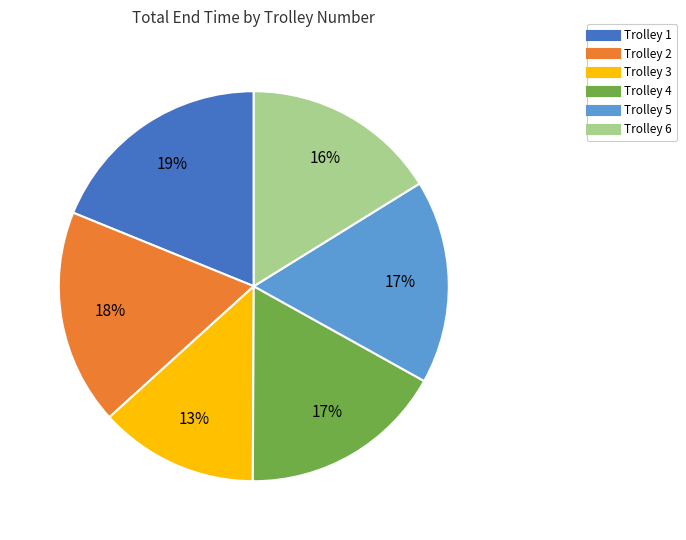

Does Trolley 1 account for over 50% of the chart?

No